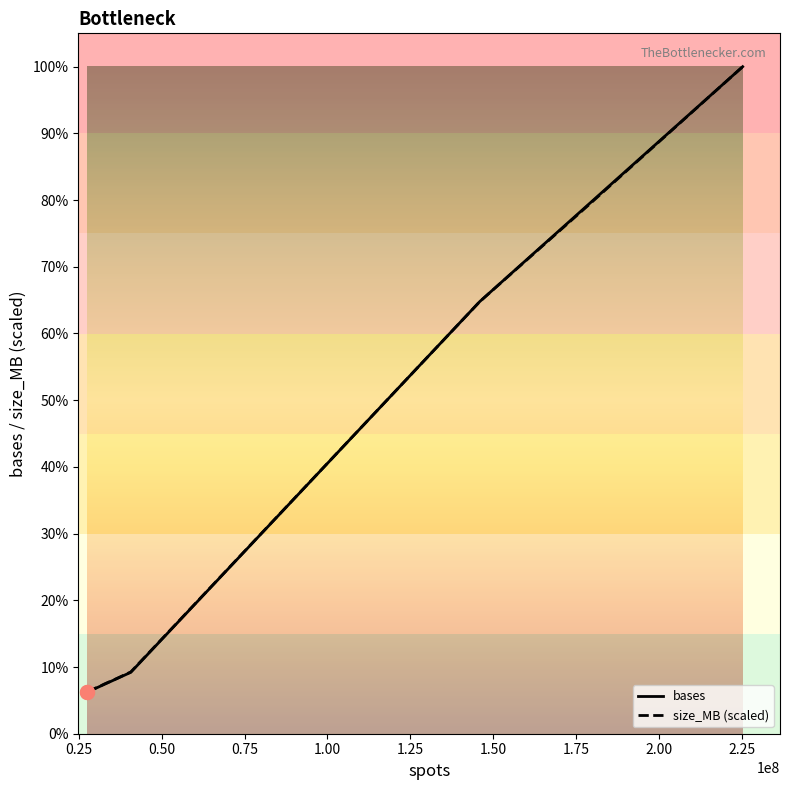

True or false: bases has more than 2 interior local peaks.

False